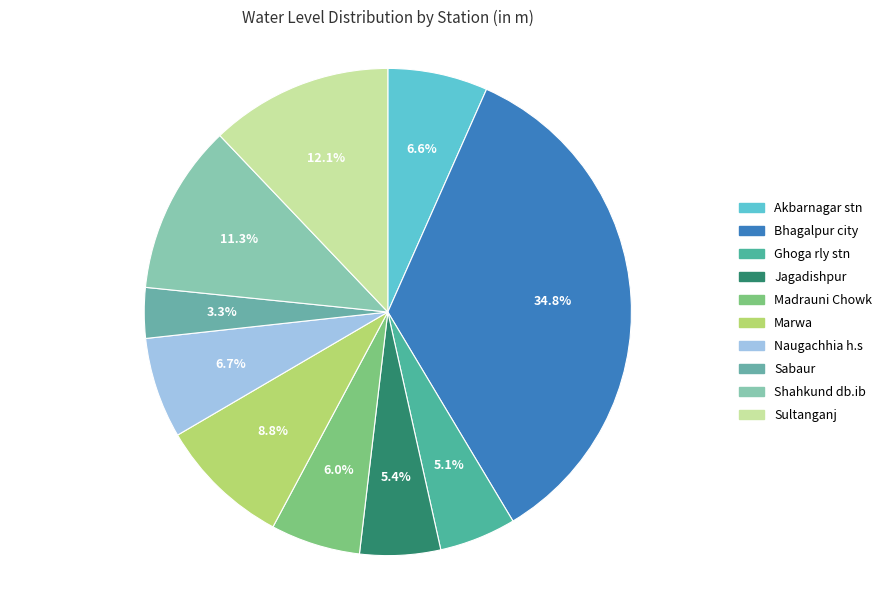

To the nearest percent, what is the difference between the largest and smallest slice percentages?

31%